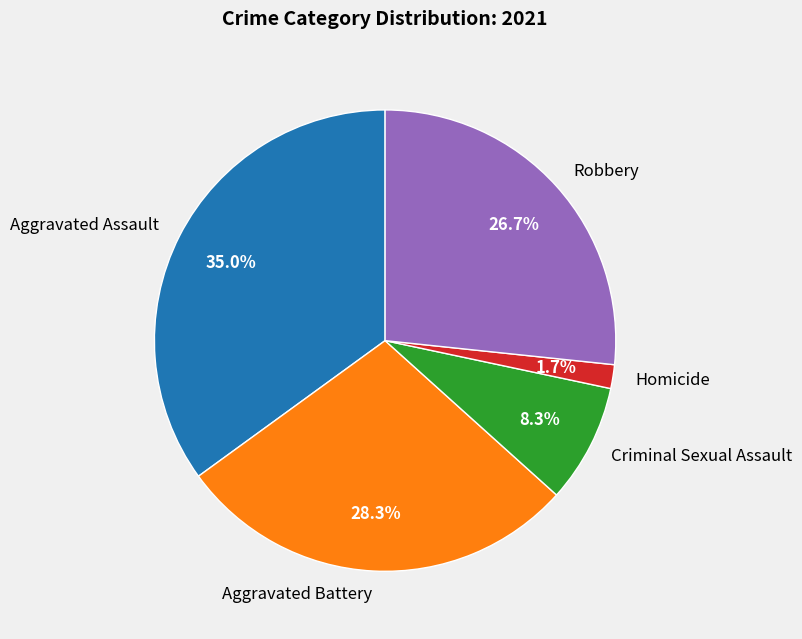

To the nearest percent, what portion does Criminal Sexual Assault represent?

8%